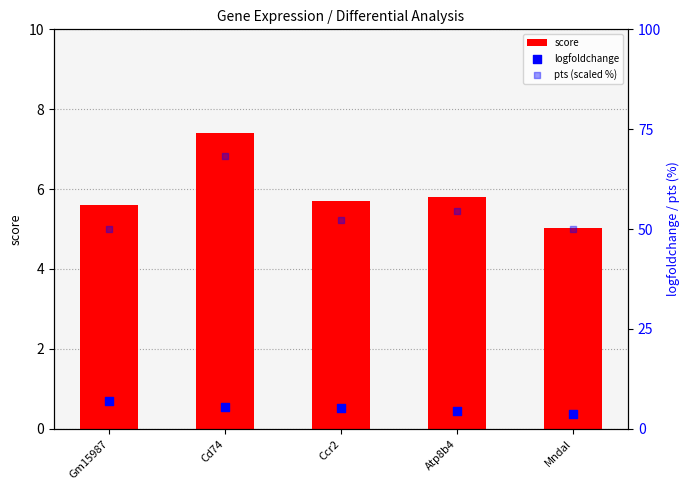

Which series reaches the maximum Y coordinate?

pts (scaled %)